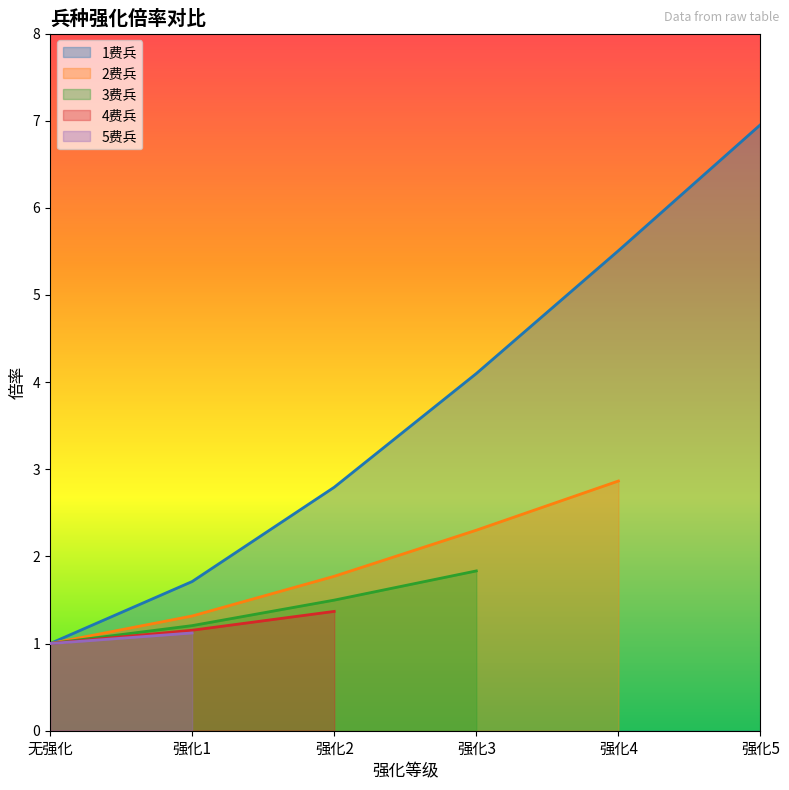

Reading left to right, what are all the values shown in this chart?

1费兵: 1.0	1.7	2.8	4.1	5.5	7.0
2费兵: 1.0	1.3	1.8	2.3	2.9	0.0
3费兵: 1.0	1.2	1.5	1.8	0.0	0.0
4费兵: 1.0	1.2	1.4	0.0	0.0	0.0
5费兵: 1.0	1.1	0.0	0.0	0.0	0.0